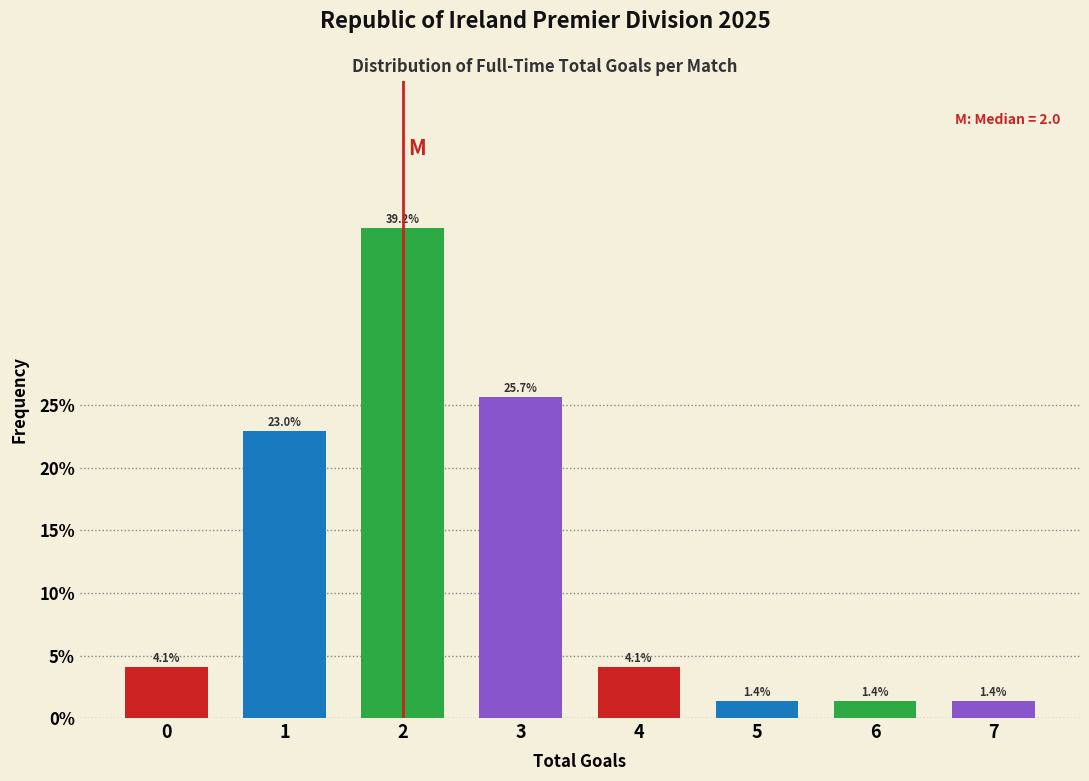

Reading left to right, transcribe all the data shown in this chart.

0=4.1	1=23.0	2=39.2	3=25.7	4=4.1	5=1.4	6=1.4	7=1.4